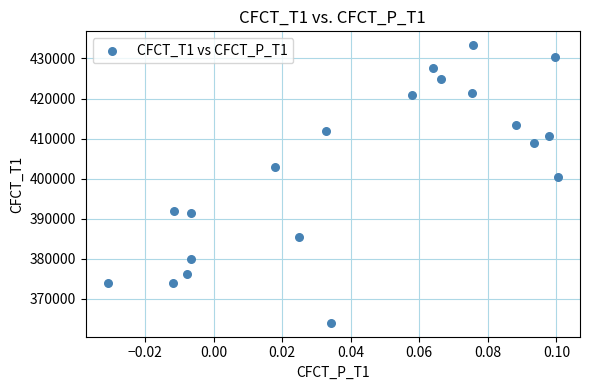

What Y value in the scatter plot is closest to 398665?

400543.4